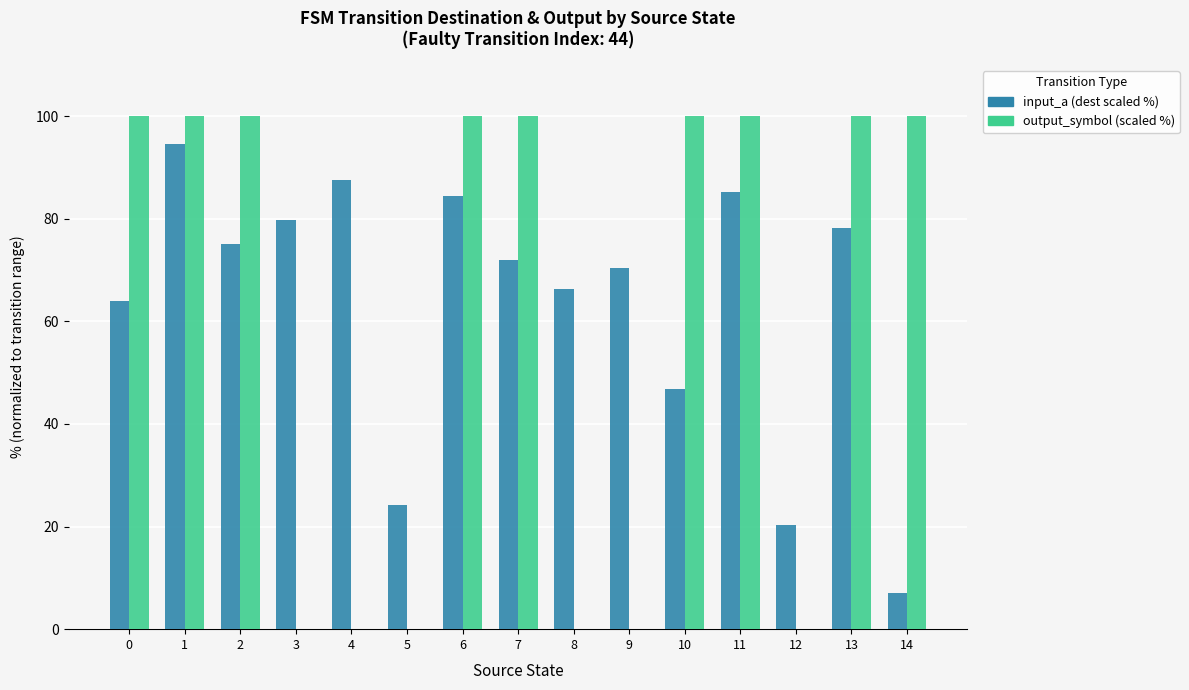

What value does the output_symbol (scaled %) series have at 11?

100.0